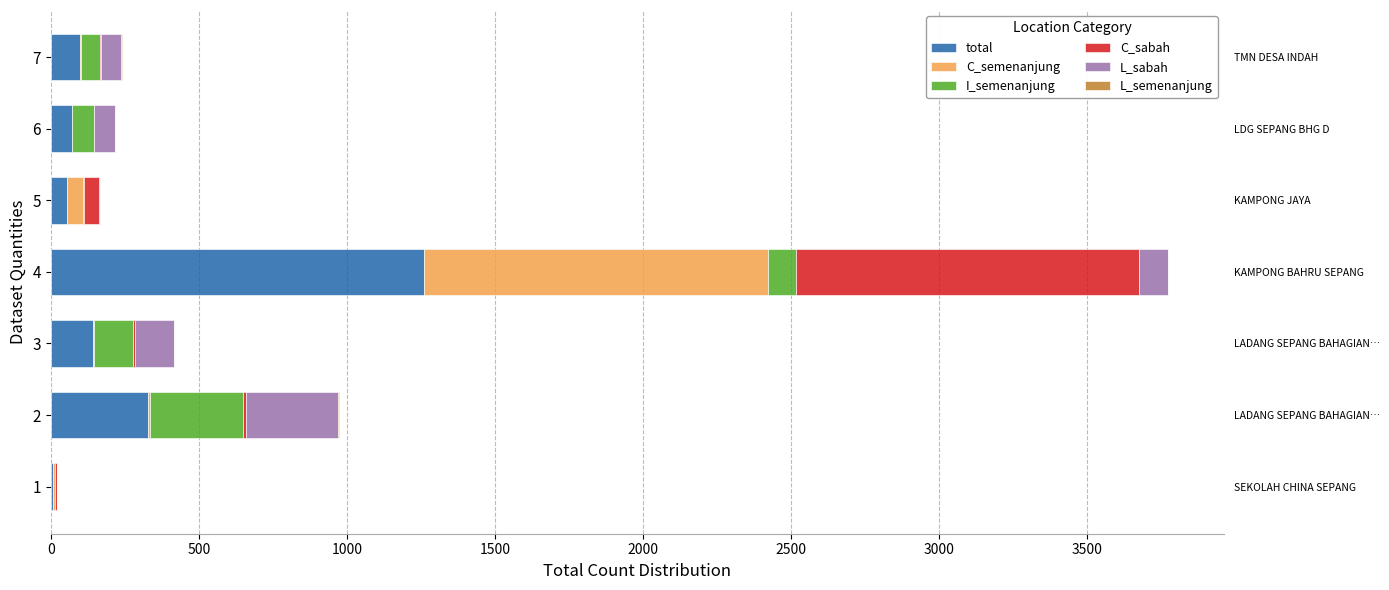

Reading left to right, what are all the values shown in this chart?

total: 7	328	141	1261	56	73	99
C_semenanjung: 7	8	6	1161	52	0	3
I_semenanjung: 0	314	132	95	3	72	65
C_sabah: 7	8	6	1161	52	0	3
L_sabah: 0	314	132	95	3	72	67
L_semenanjung: 0	1	0	2	0	0	2